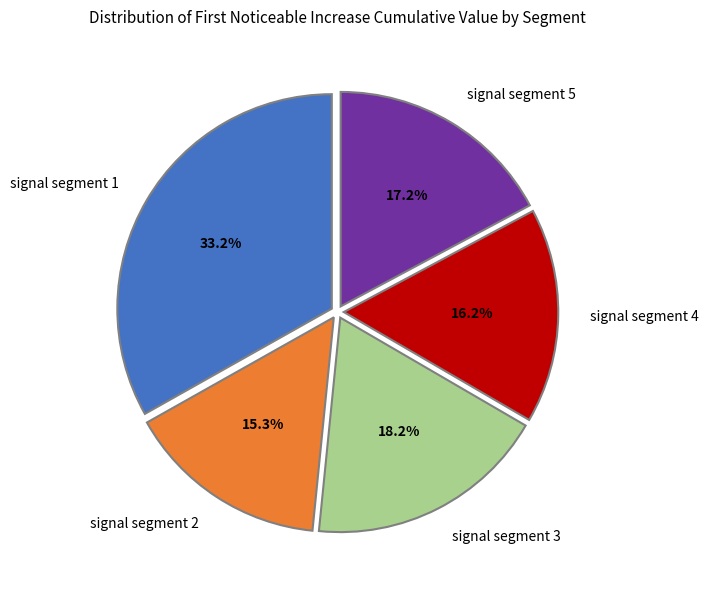

To the nearest percent, what is the average slice percentage?

20%